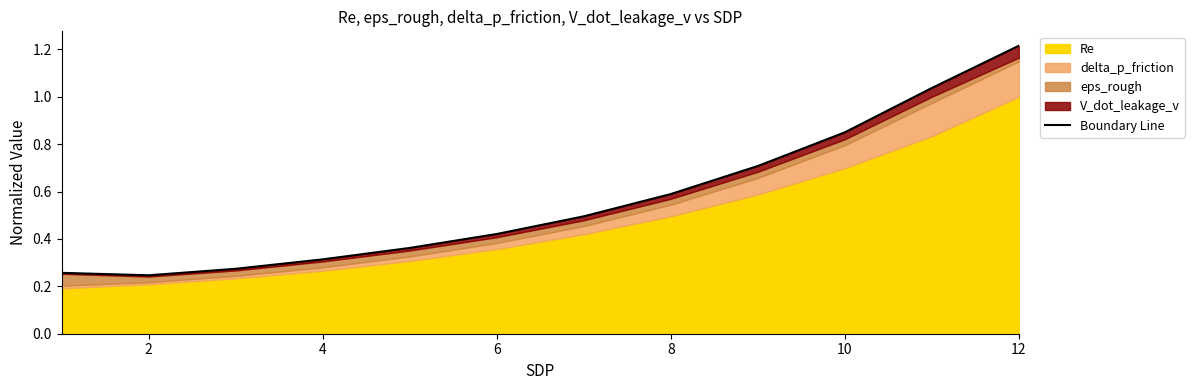

Does the chart display data point markers on the line(s)?

No